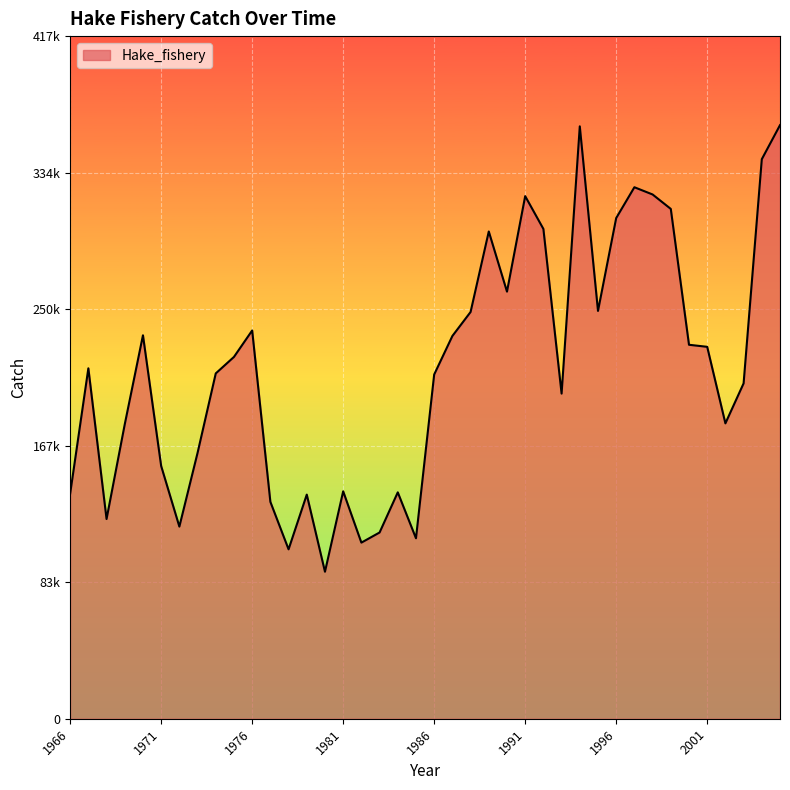

What is the difference between the second highest and minimum values?

272477.1